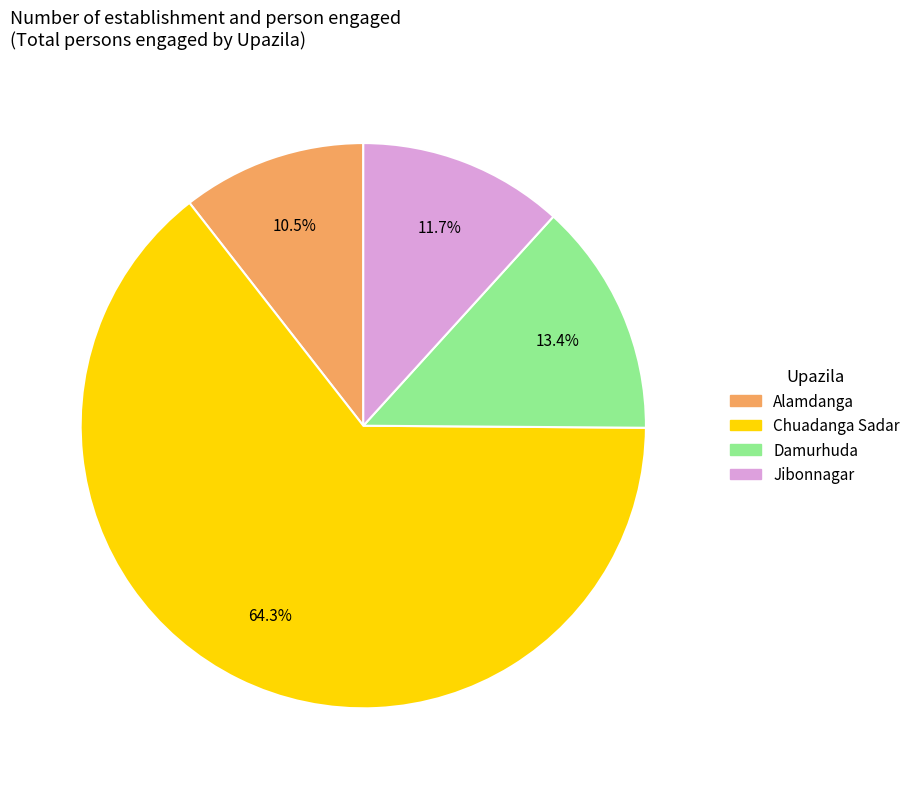

Combined, what portion of the pie is Jibonnagar and Damurhuda?

25.1%